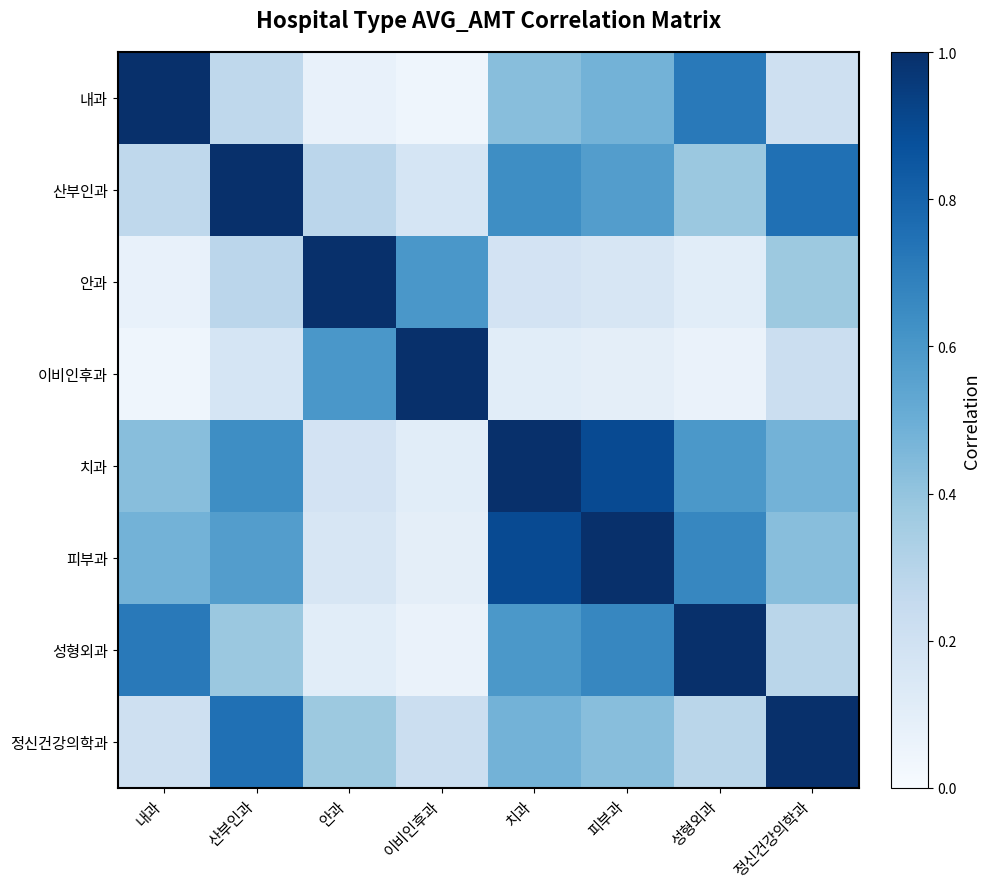

Which series has the largest total across all categories?

치과